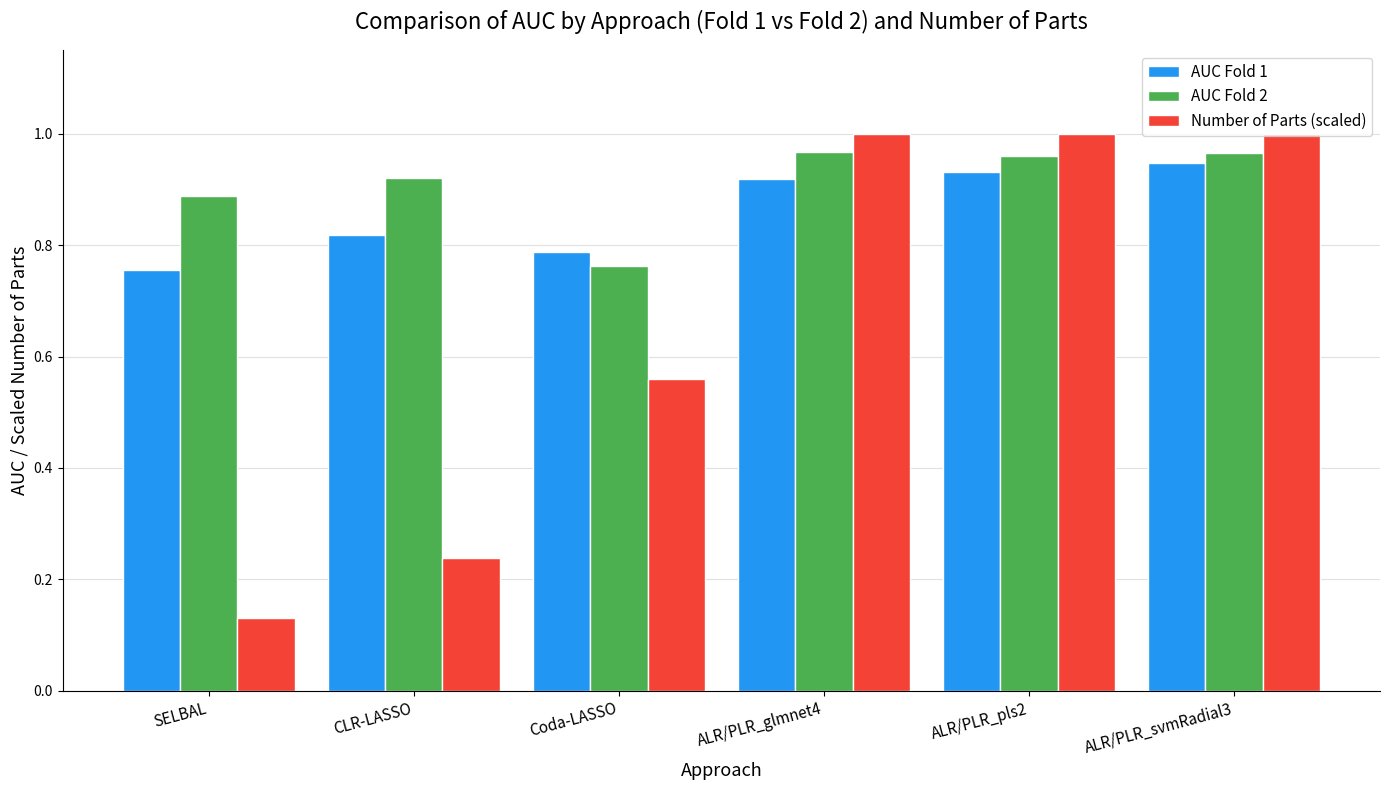

List the series in order of their peak value, highest first.

Number of Parts (scaled), AUC Fold 2, AUC Fold 1